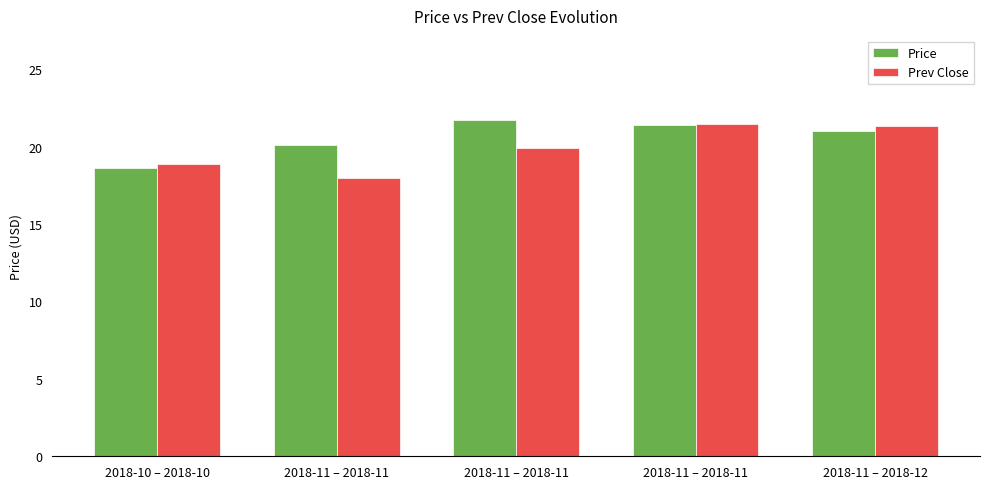

Count the number of categories in the chart.

5